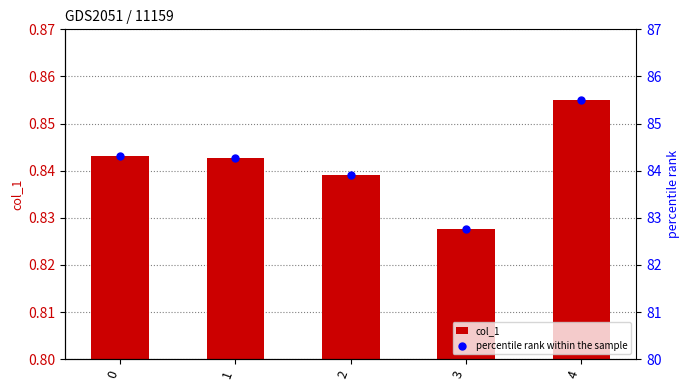

At how many categories does at least one series exceed 24?

5